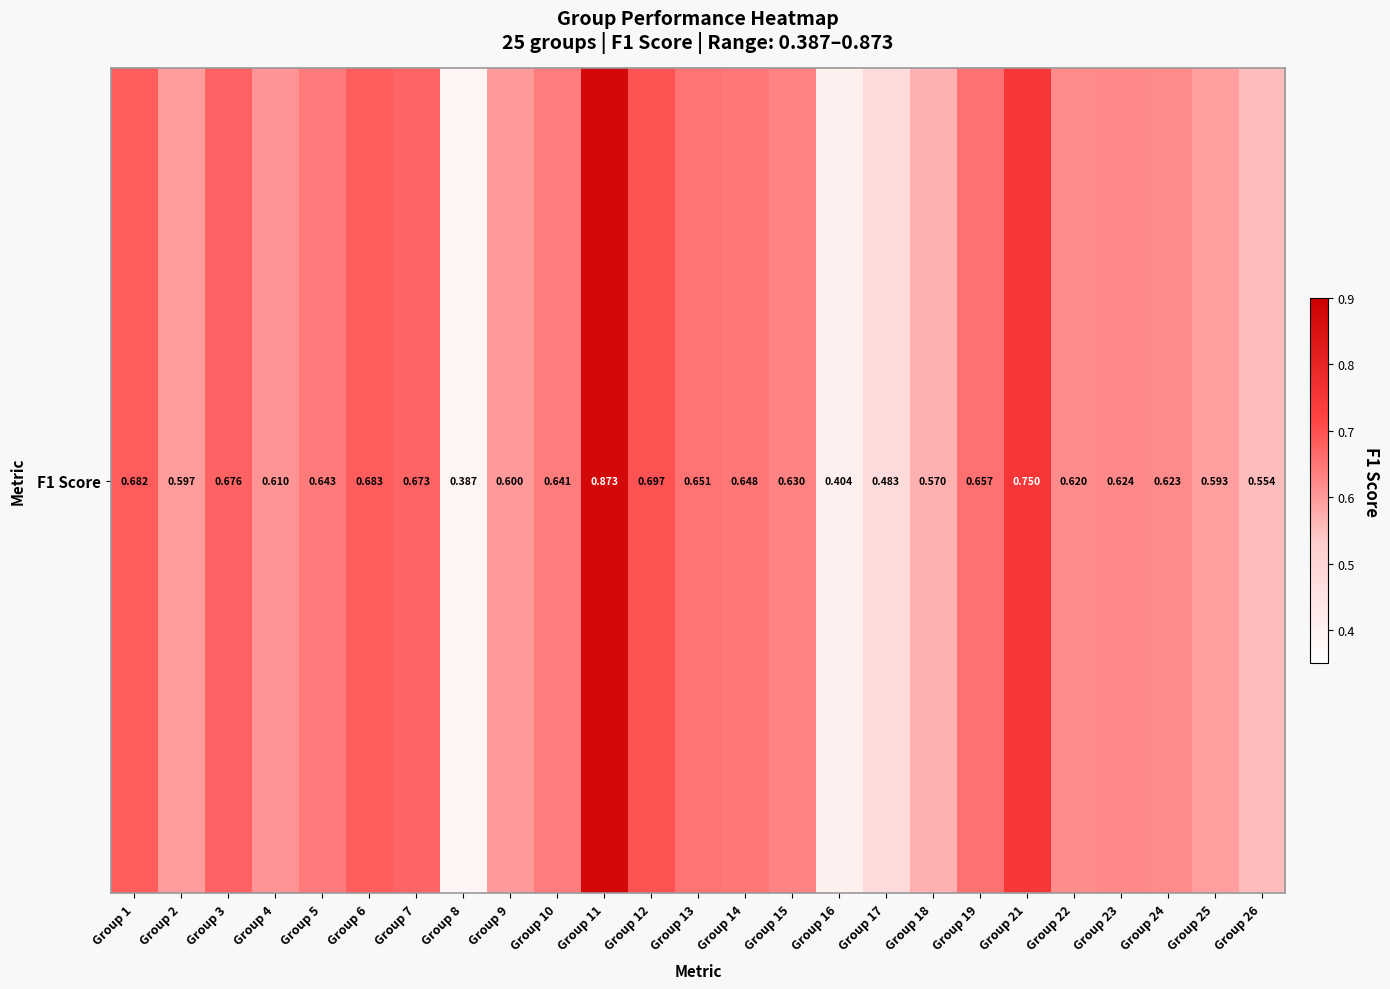

List the labels in order of value, smallest first.

Group 8, Group 16, Group 17, Group 26, Group 18, Group 25, Group 2, Group 9, Group 4, Group 22, Group 24, Group 23, Group 15, Group 10, Group 5, Group 14, Group 13, Group 19, Group 7, Group 3, Group 1, Group 6, Group 12, Group 21, Group 11